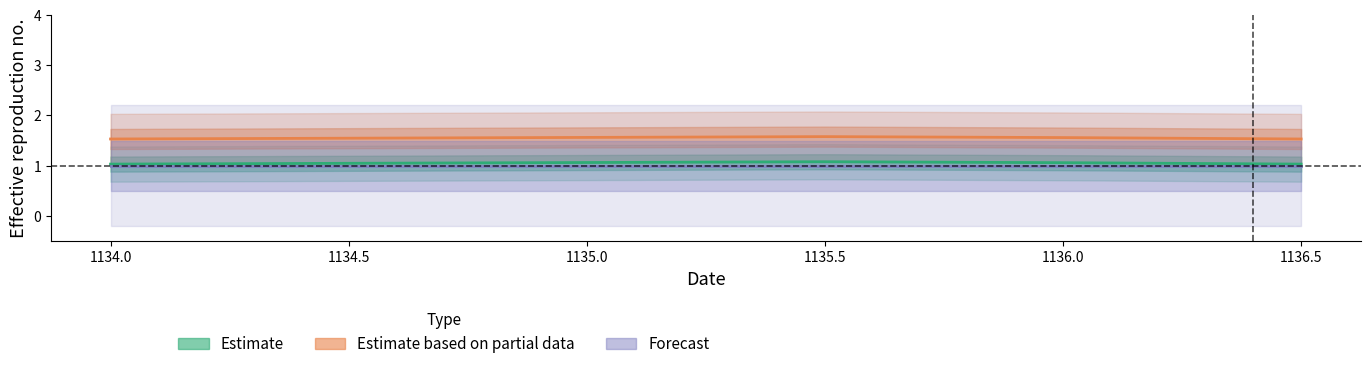

At which category is the sum across all series the highest?

1135.5